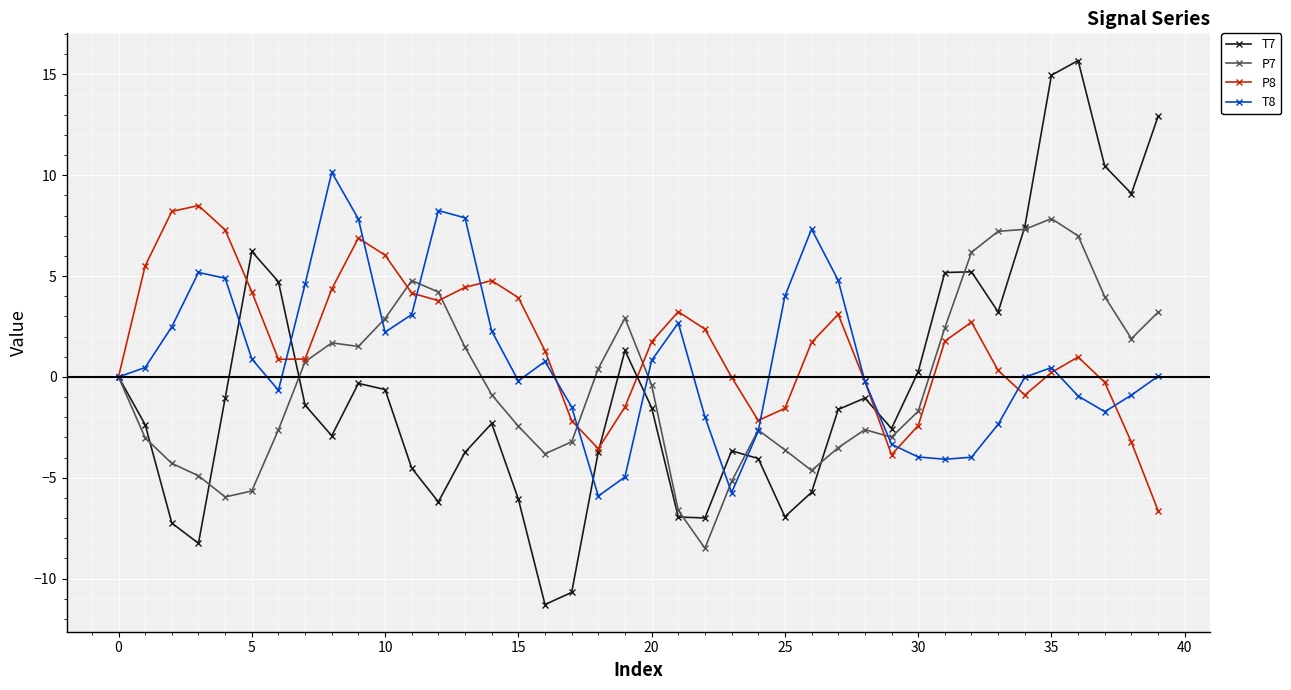

What is the maximum value shown in the chart?

15.7